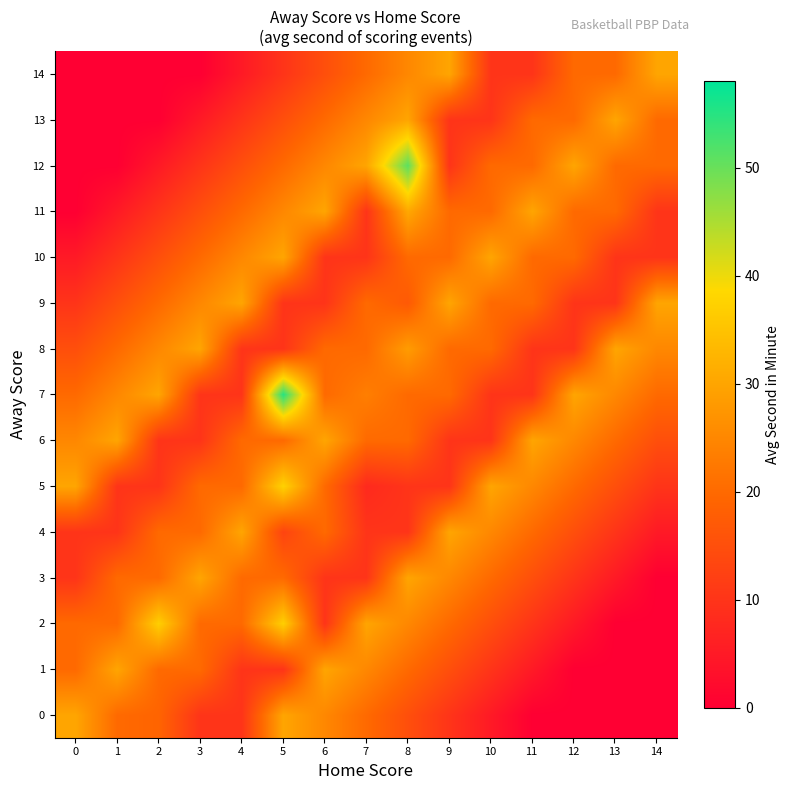

Between 9 and 14, which is larger?

9